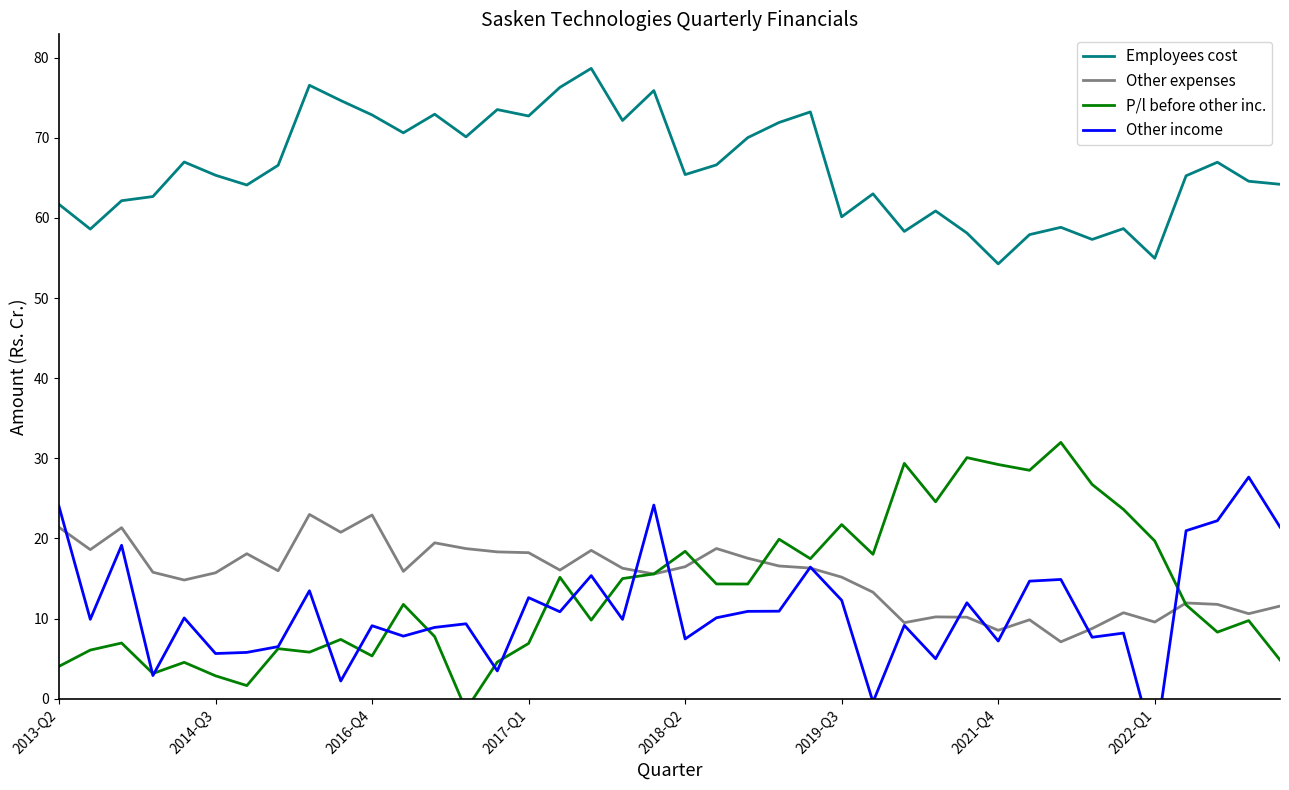

Is this an area chart (filled region under the line)?

No